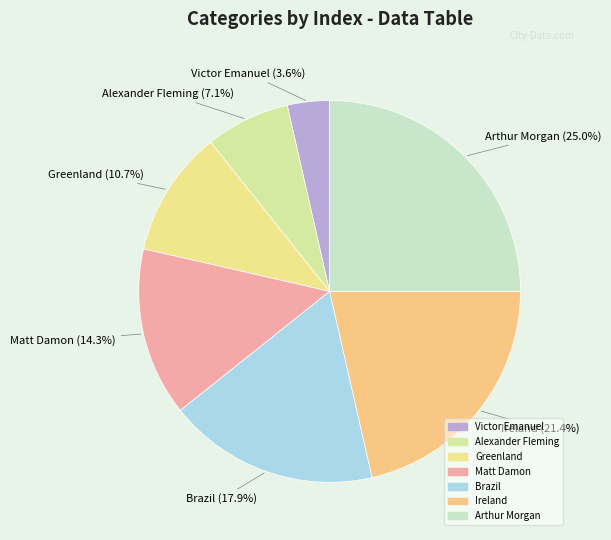

Rank the categories by value from highest to lowest.

Arthur Morgan, Ireland, Brazil, Matt Damon, Greenland, Alexander Fleming, Victor Emanuel